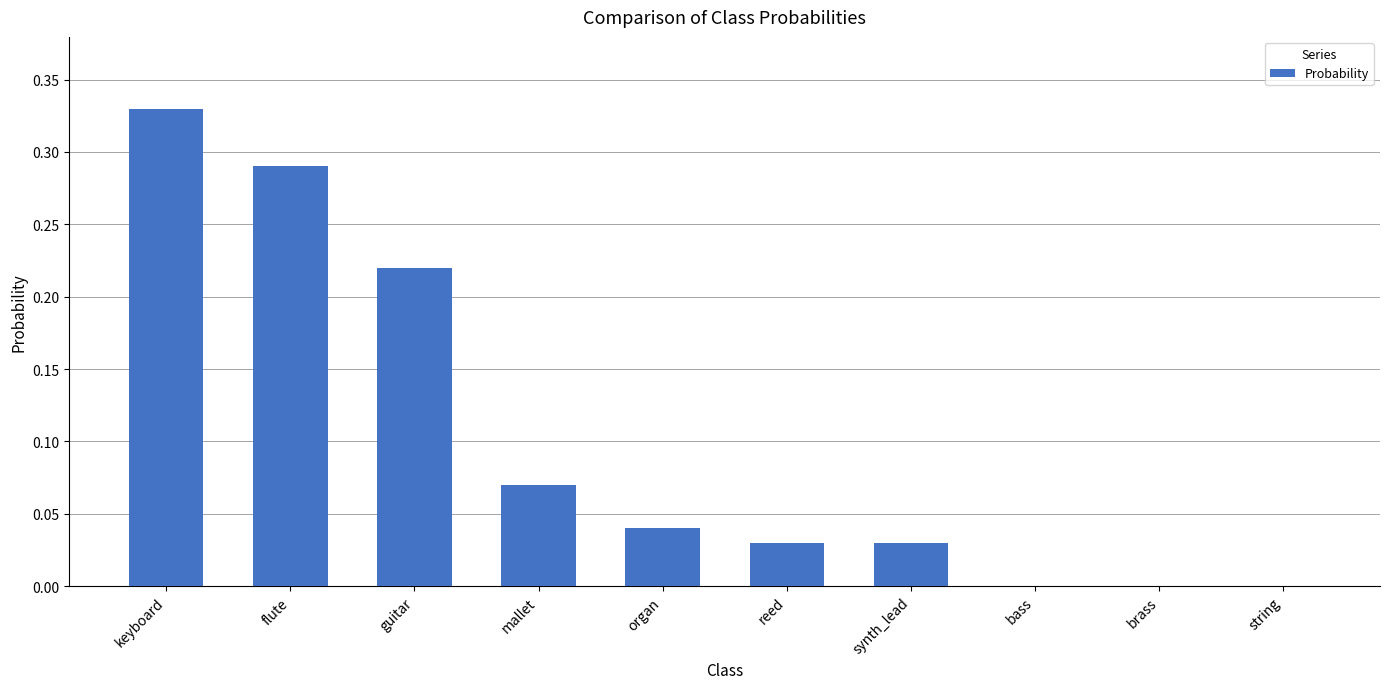

The chart shows a value of -0.1 at string. True or false?

False